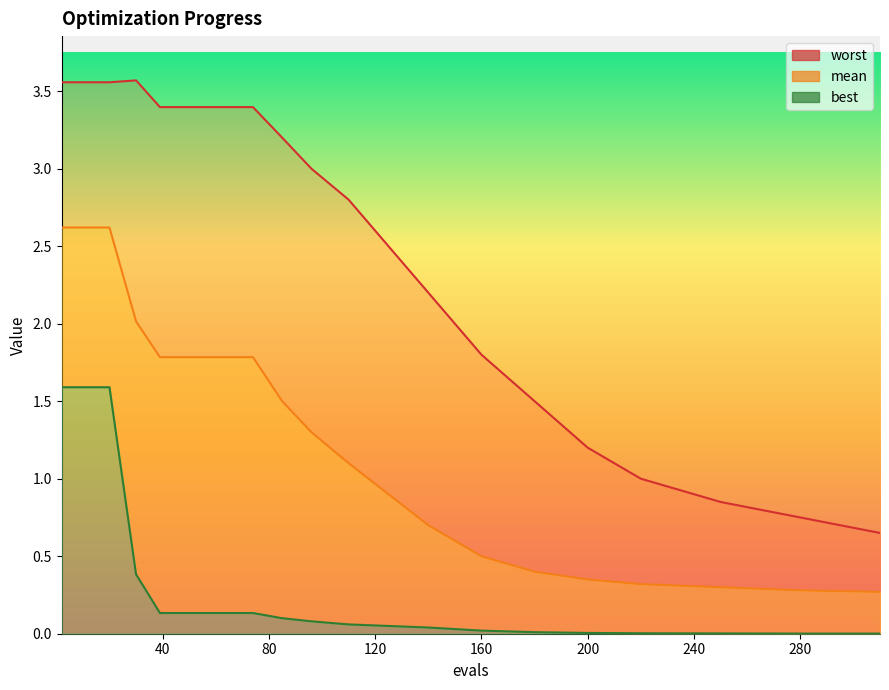

Count the number of categories in the chart.

20